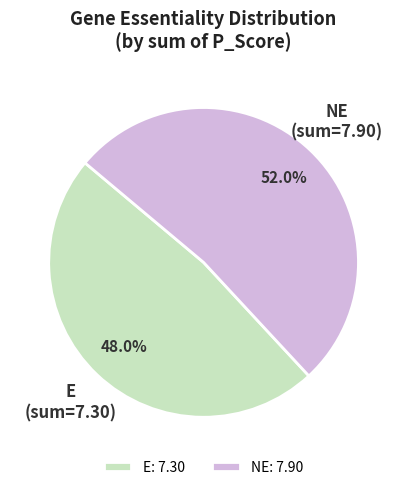

What percentage is NOT represented by NE?

48.0%